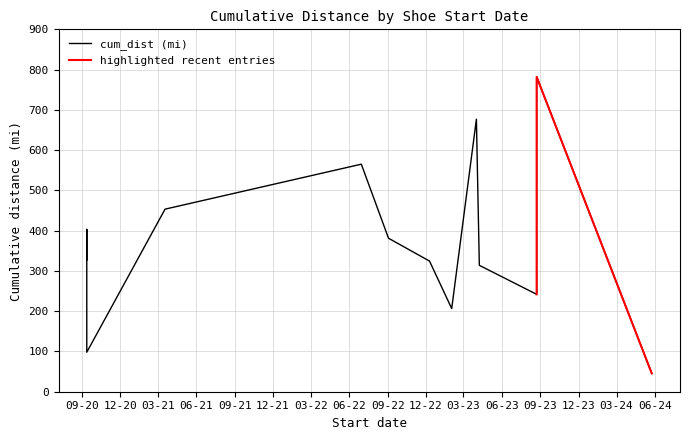

Reading left to right, transcribe all the data shown in this chart.

327.0	403.2	98.1	453.4	565.1	381.2	324.4	206.5	676.8	313.9	241.9	782.0	45.5